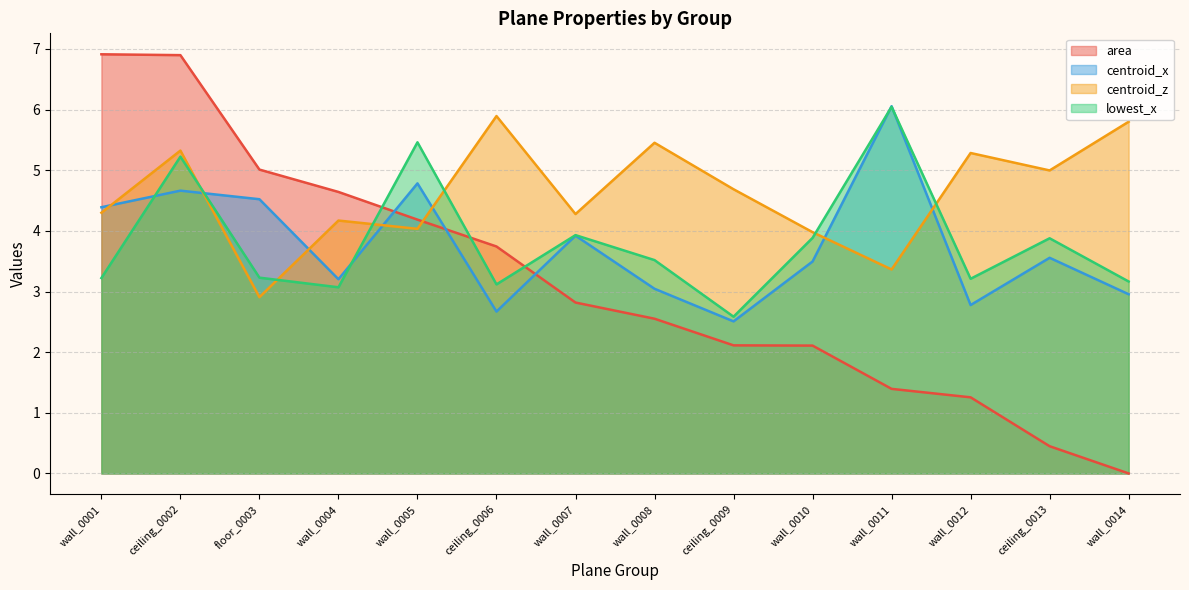

What is the maximum value shown in the chart?

6.9